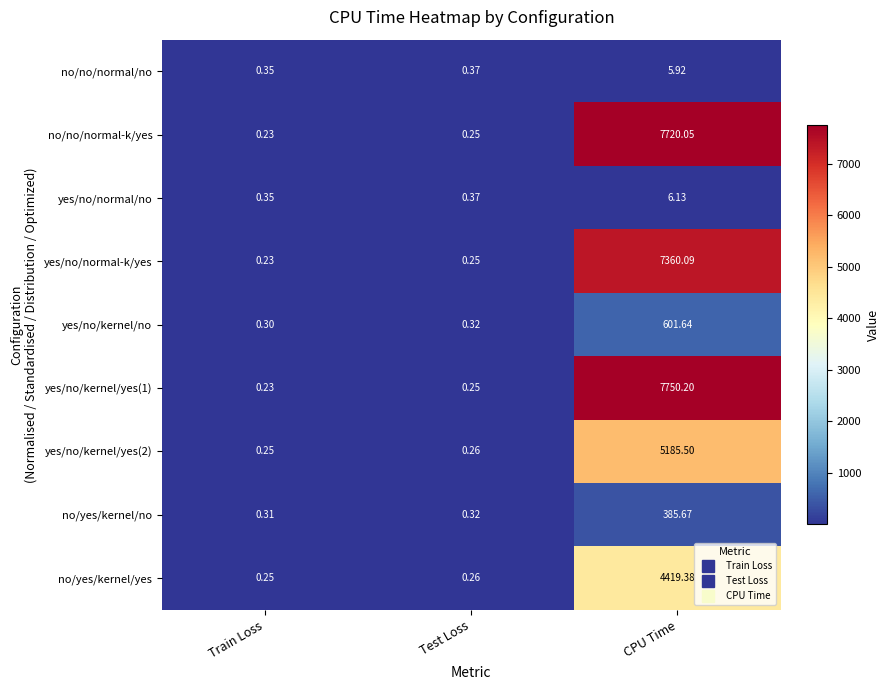

At which label is yes/no/kernel/yes(1) closest to 3875?

Test Loss